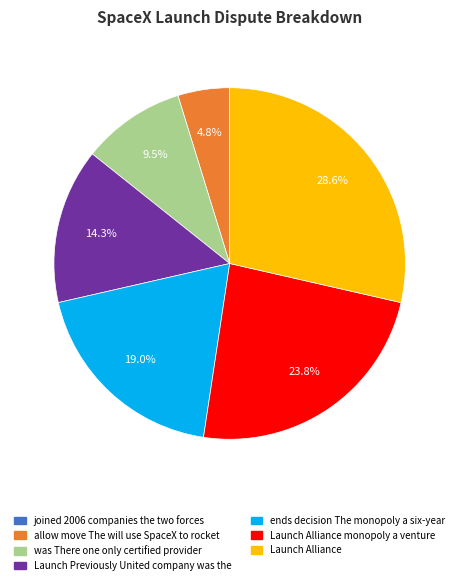

Which slice is the largest?

Launch Alliance